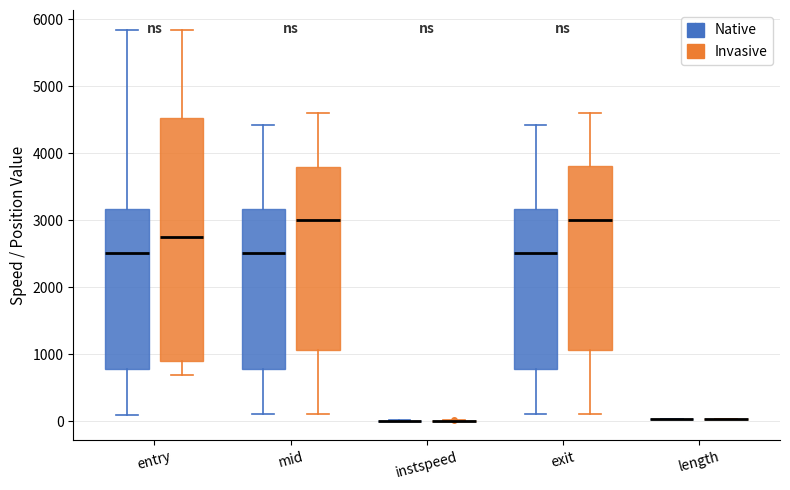

Which box is the tallest, from its lower edge to its upper edge?

entry (Invasive)